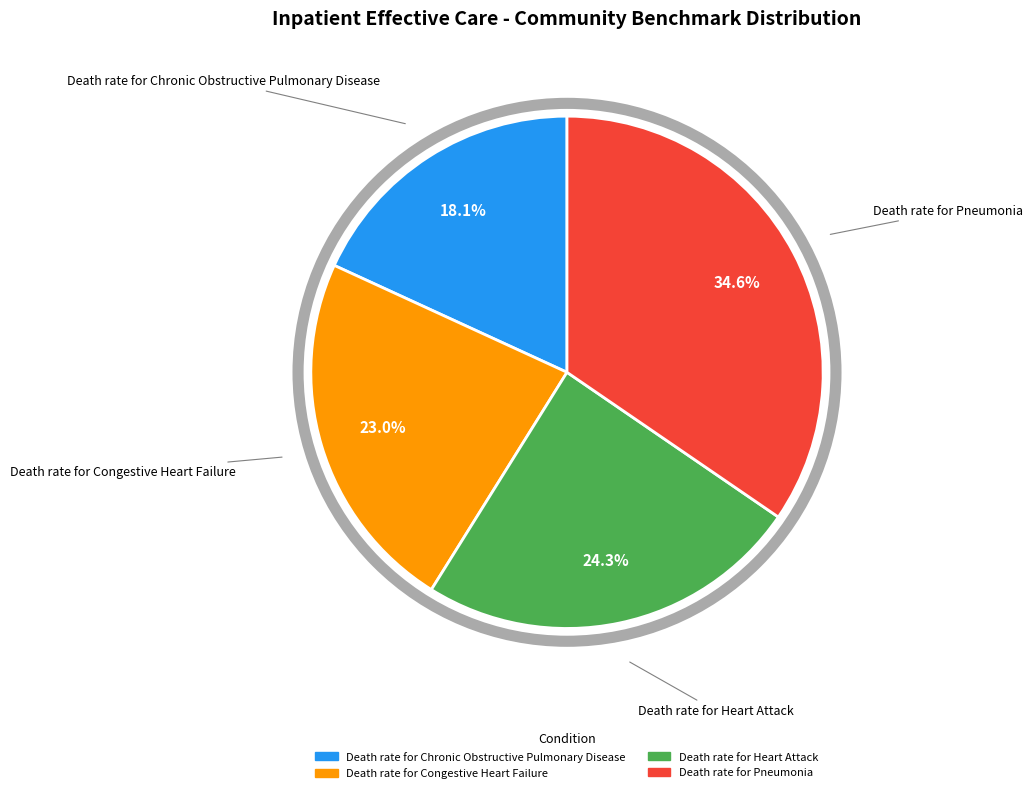

Is it true that Death rate for Congestive Heart Failure is 13% of the pie?

False